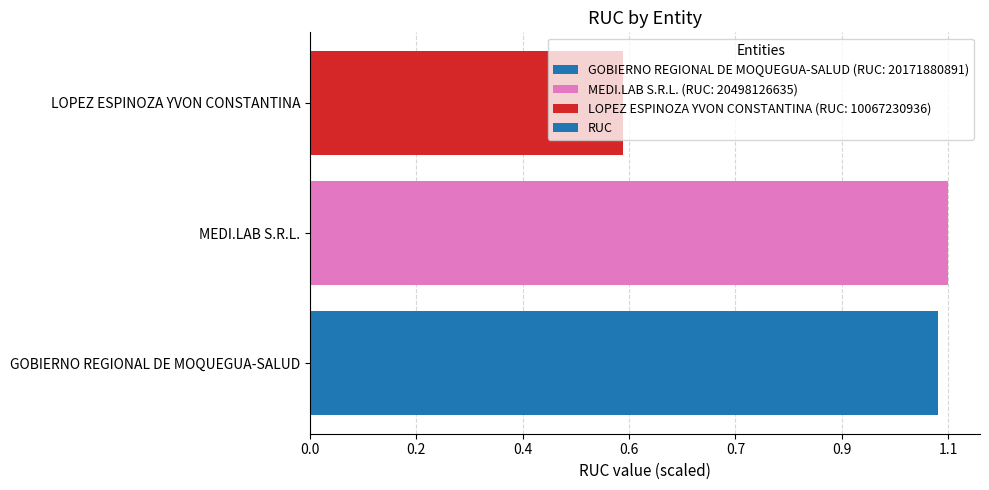

What is the maximum value shown in the chart?

1.1